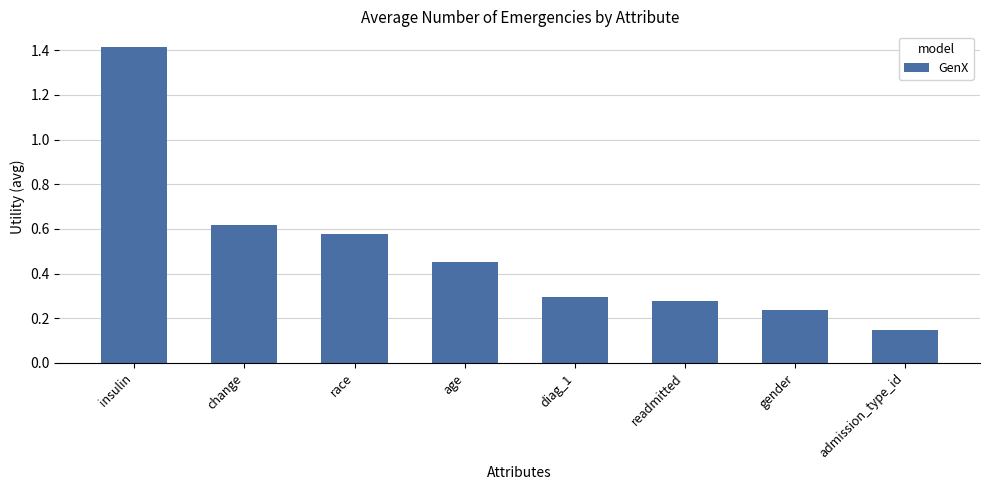

Between race and change, which is larger?

change